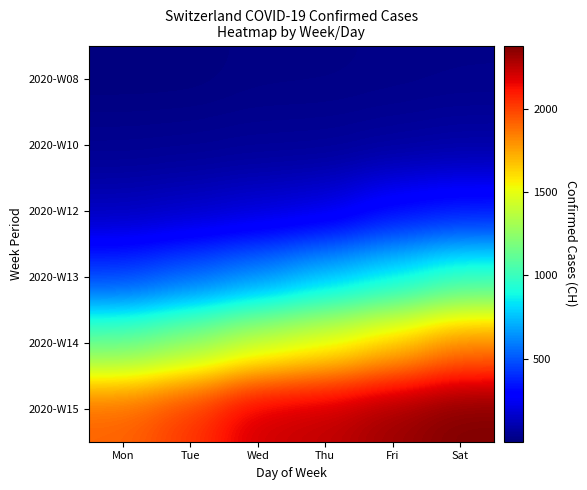

Reading left to right, what are all the values shown in this chart?

2020-W08: Mon=1	Tue=2	Wed=15	Thu=16	Fri=22	Sat=27
2020-W10: Mon=35	Tue=39	Wed=47	Thu=48	Fri=61	Sat=74
2020-W12: Mon=123	Tue=145	Wed=174	Thu=200	Fri=303	Sat=340
2020-W13: Mon=444	Tue=527	Wed=618	Thu=743	Fri=843	Sat=972
2020-W14: Mon=1121	Tue=1241	Wed=1403	Thu=1502	Fri=1650	Sat=1830
2020-W15: Mon=1920	Tue=2034	Wed=2218	Thu=2247	Fri=2321	Sat=2382